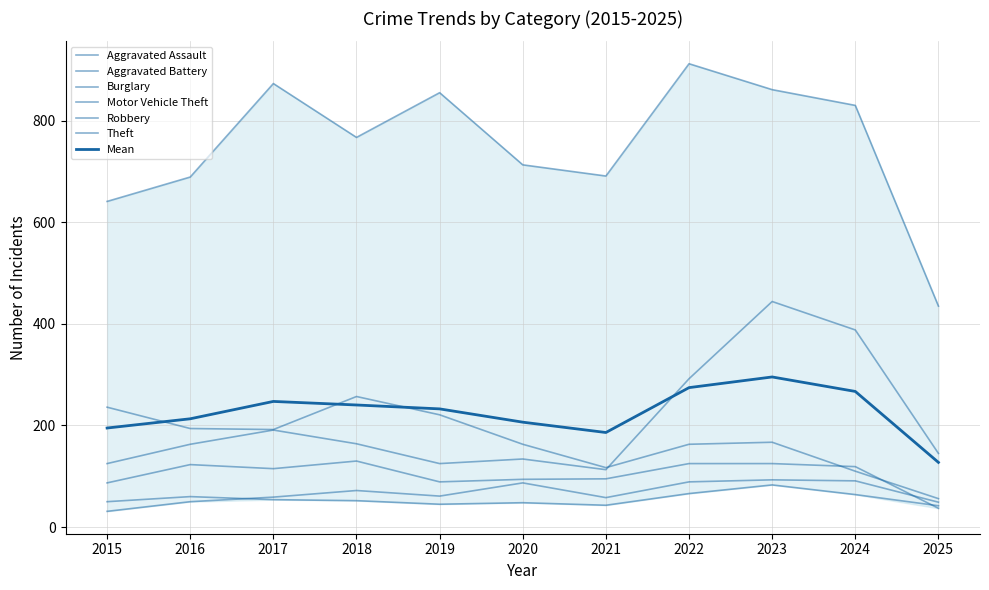

Reading right to left, what are all the values shown in this chart?

Aggravated Assault: 2025=49	2024=91	2023=93	2022=89	2021=58	2020=87	2019=61	2018=72	2017=59	2016=50	2015=31
Aggravated Battery: 2025=42	2024=64	2023=83	2022=66	2021=43	2020=48	2019=45	2018=52	2017=54	2016=60	2015=50
Burglary: 2025=56	2024=110	2023=167	2022=163	2021=117	2020=163	2019=221	2018=257	2017=192	2016=194	2015=236
Motor Vehicle Theft: 2025=145	2024=388	2023=444	2022=292	2021=113	2020=134	2019=125	2018=164	2017=191	2016=163	2015=125
Robbery: 2025=37	2024=119	2023=125	2022=125	2021=95	2020=94	2019=89	2018=130	2017=115	2016=123	2015=87
Theft: 2025=435	2024=830	2023=861	2022=912	2021=691	2020=713	2019=855	2018=767	2017=873	2016=689	2015=641